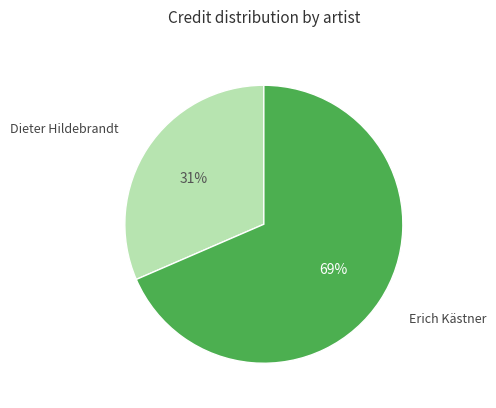

Combined, do Dieter Hildebrandt and Erich Kästner account for over 50%?

Yes